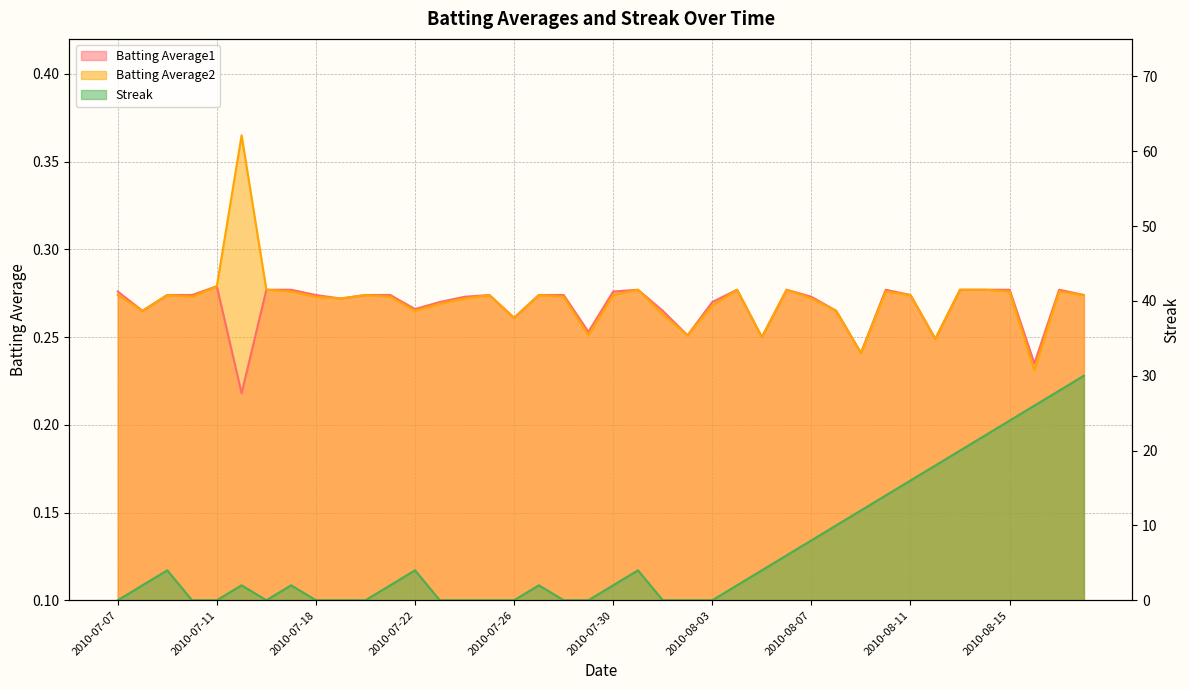

What is the difference between the maximum and minimum values in the Streak series?

30.0